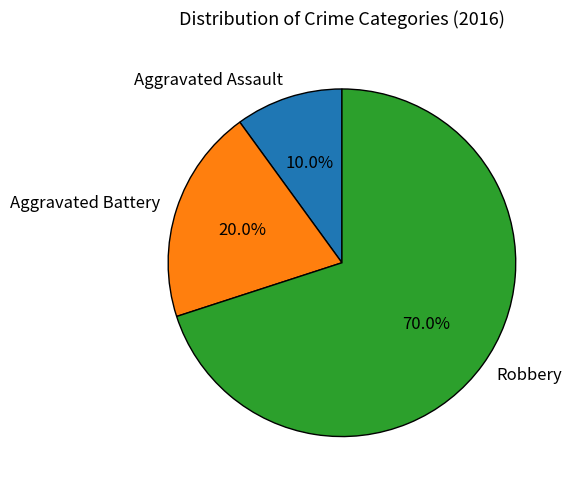

How much of the chart is everything except Aggravated Assault?

90.0%